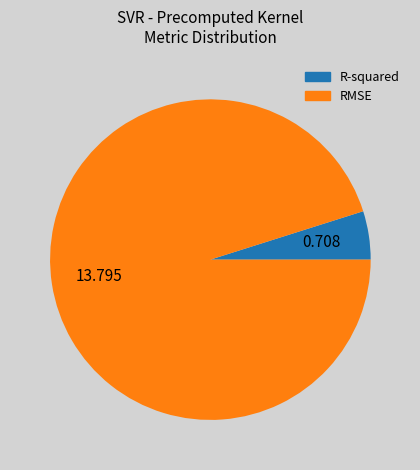

Does RMSE account for over 50% of the chart?

Yes